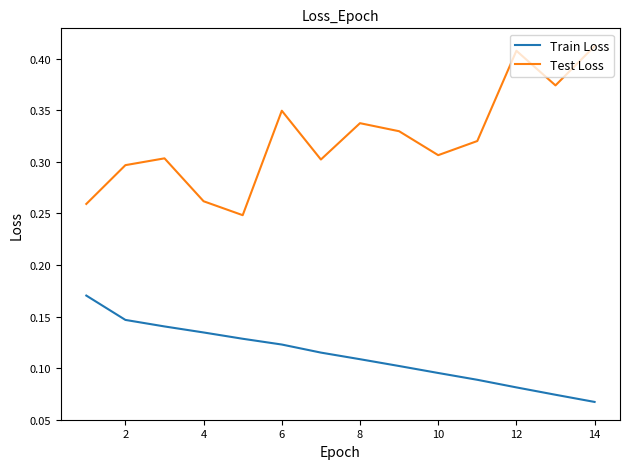

At how many categories does at least one series exceed 0?

14